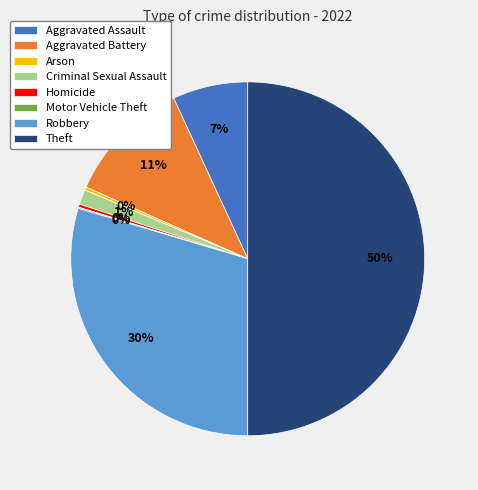

Does Aggravated Assault represent more than half of the total?

No